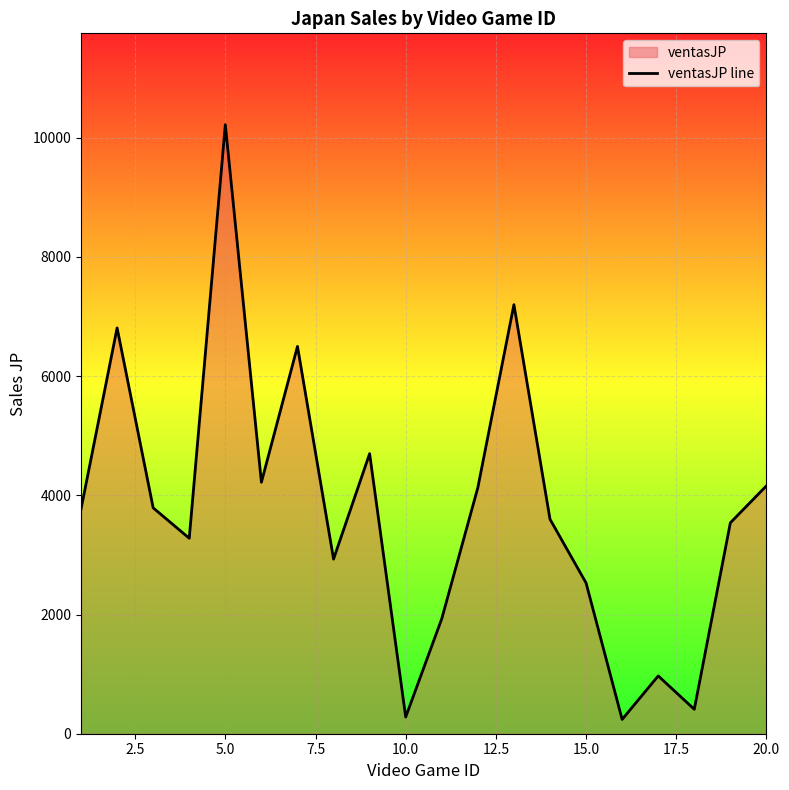

What is the average value?

3760